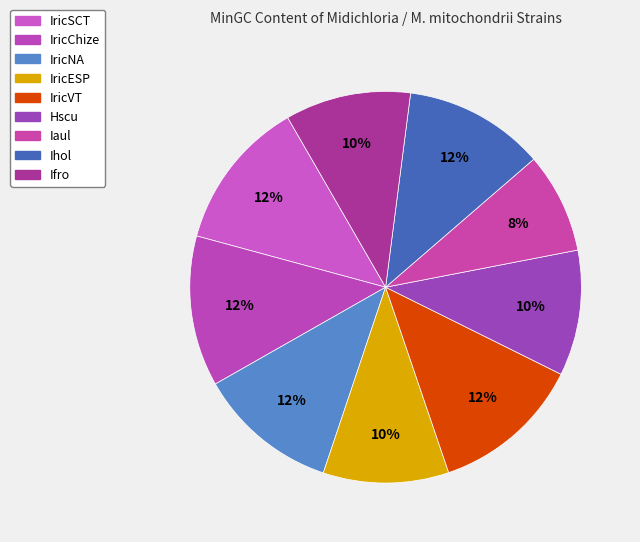

To the nearest percent, what percentage of the pie is IricESP?

10%